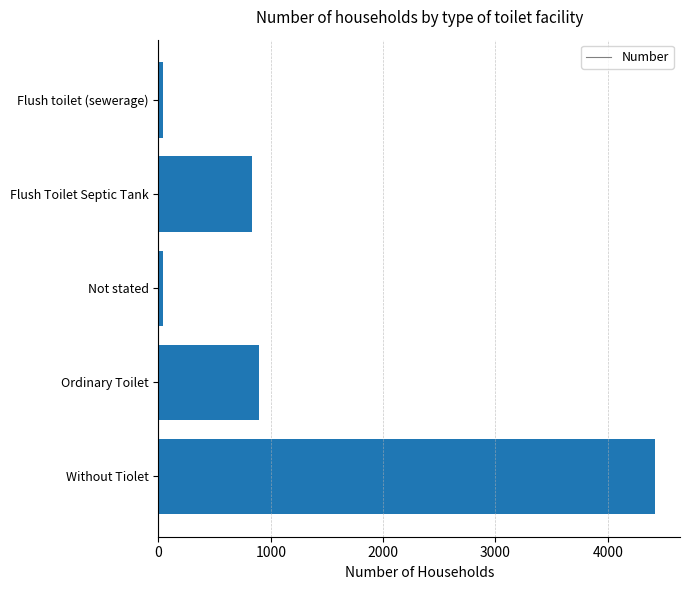

Read the value at Flush Toilet Septic Tank.

837